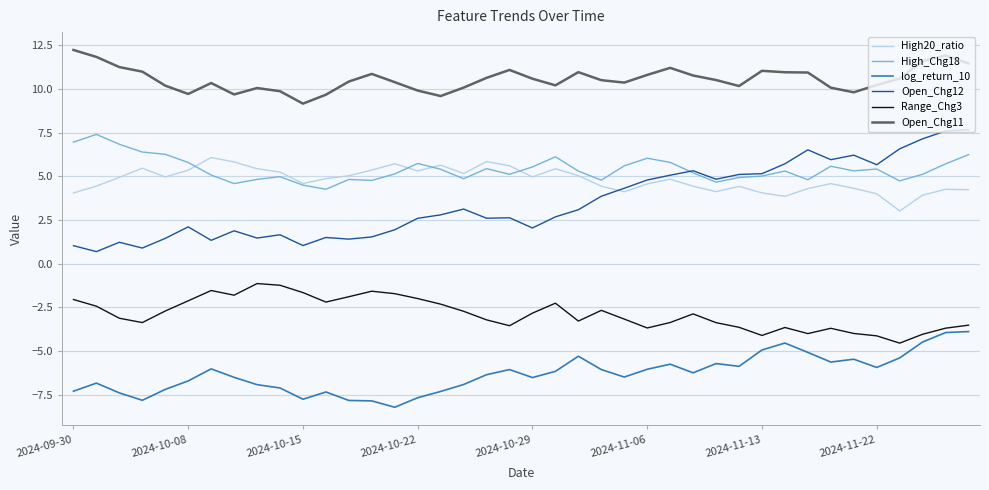

What is the minimum value shown in the chart?

-8.2